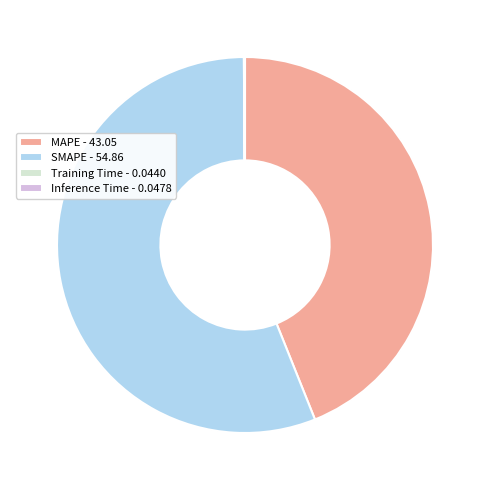

The SMAPE - 54.86 slice represents 56% of the pie. True or false?

True